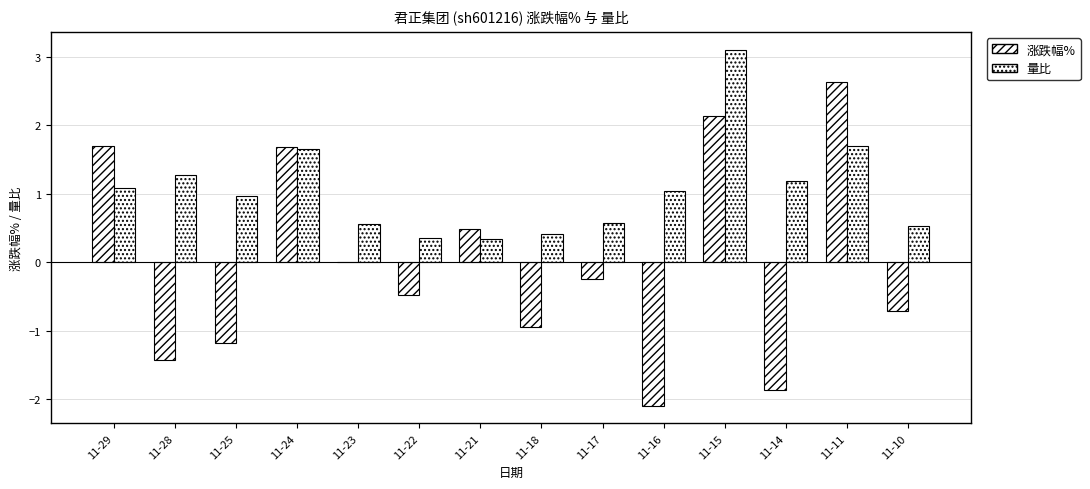

What is the difference between the 涨跌幅% values at 11-29 and 11-11?

0.9